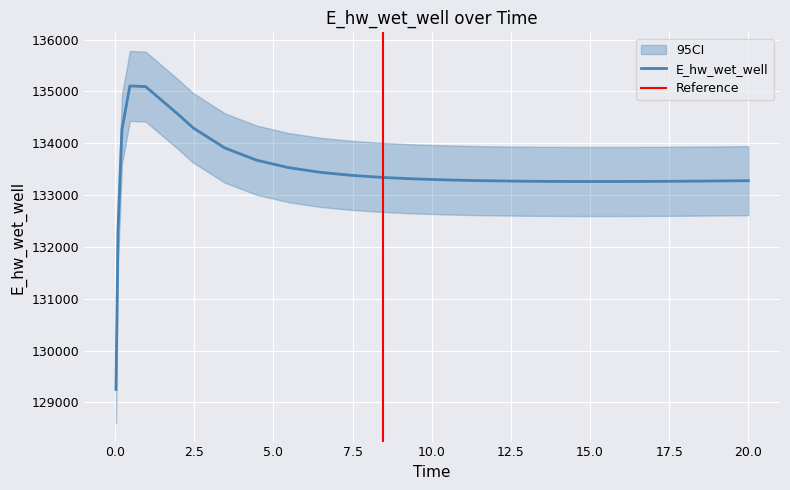

What value does the data have at 15.46875?

133262.5